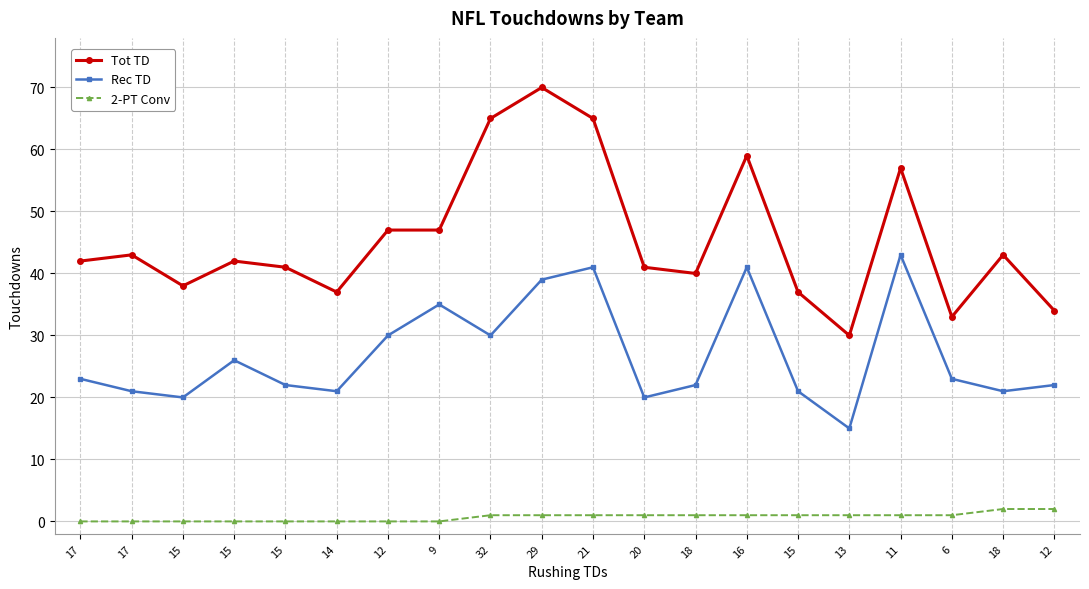

Does the chart have visible grid lines?

Yes